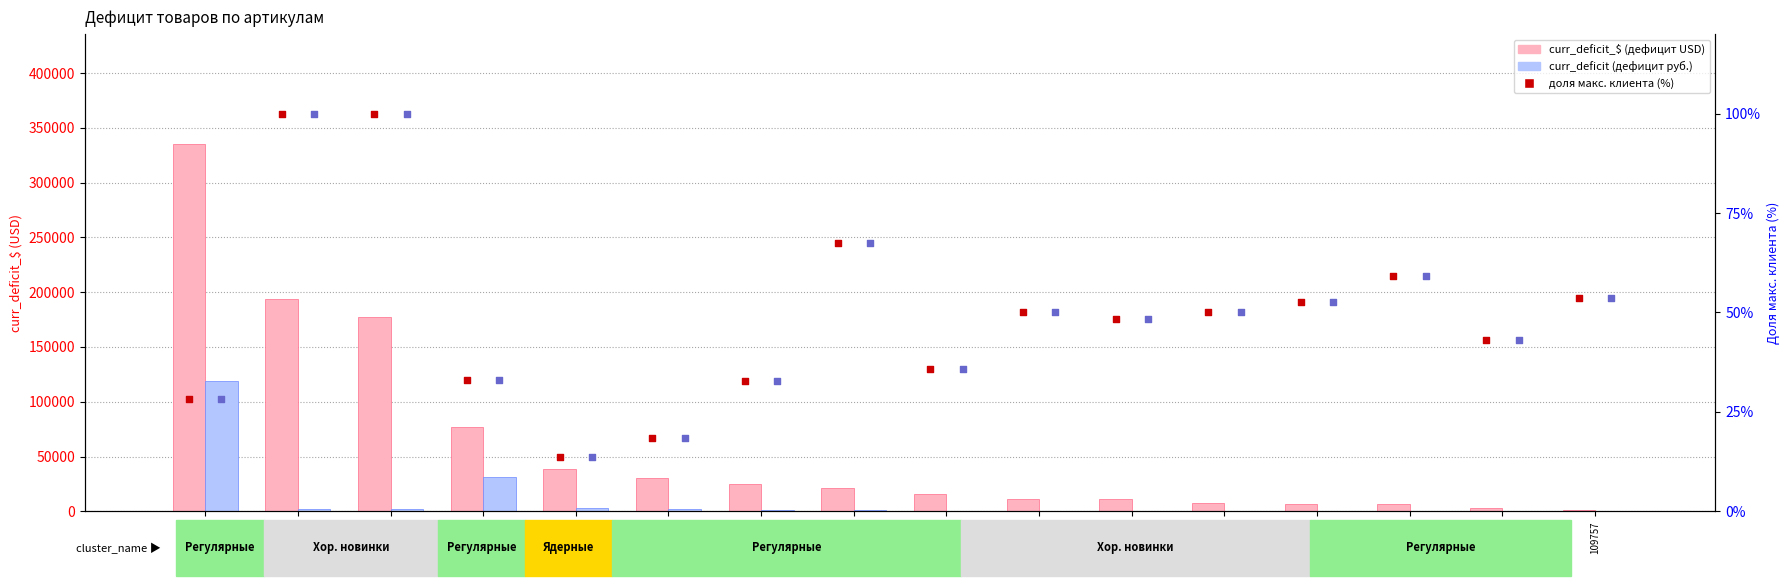

Which series reaches the minimum Y coordinate?

curr_deficit